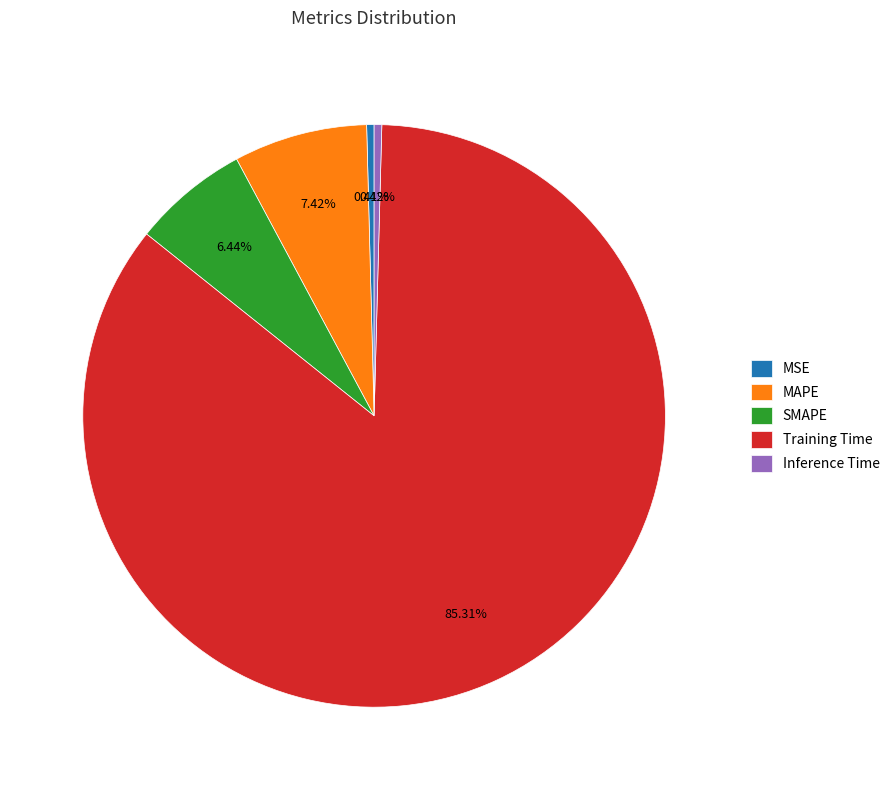

Which slice is the largest?

Training Time